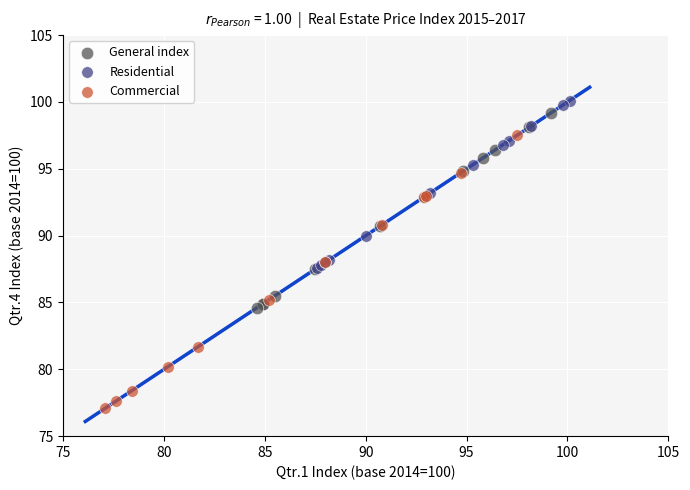

Which series reaches the minimum Y coordinate?

Commercial